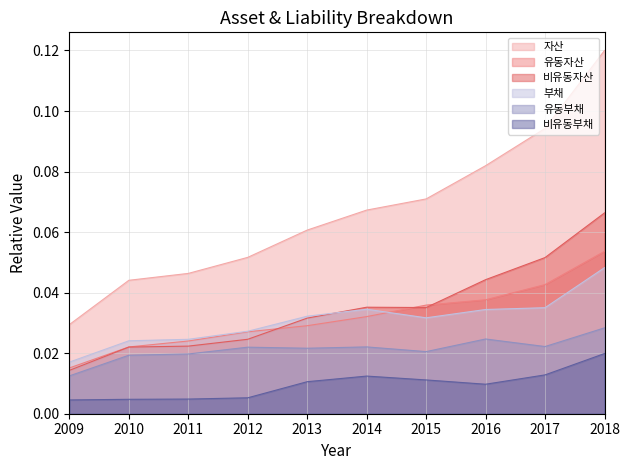

Which series has the largest total across all categories?

자산